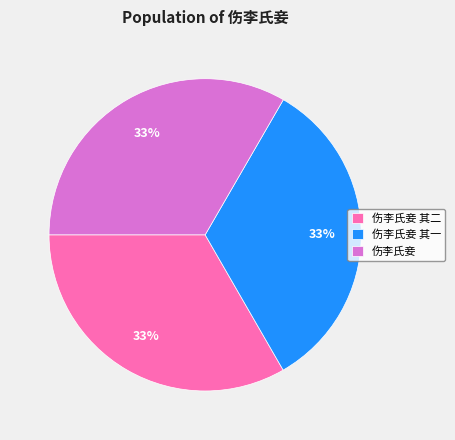

Is there any slice that represents more than half of the pie?

No